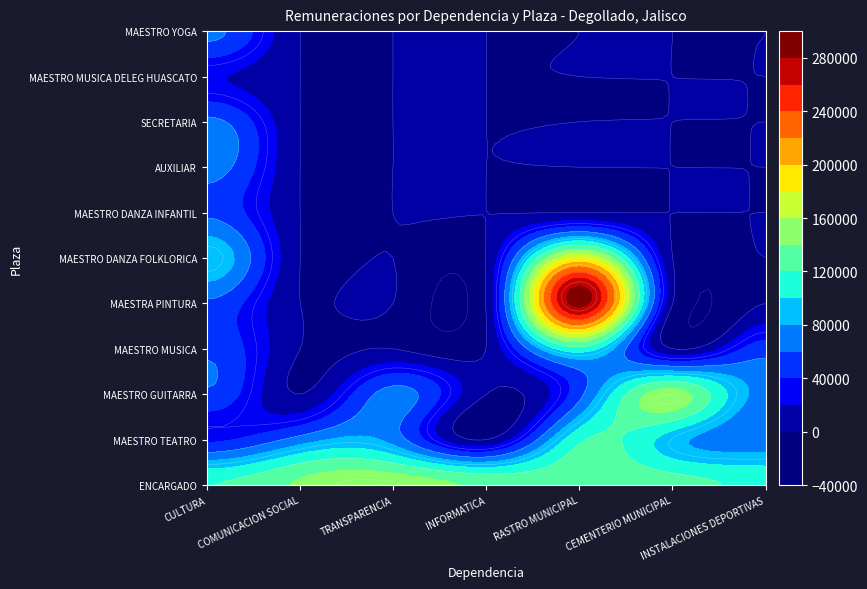

Which label corresponds to the smallest value in the chart?

MAESTRO GUITARRA